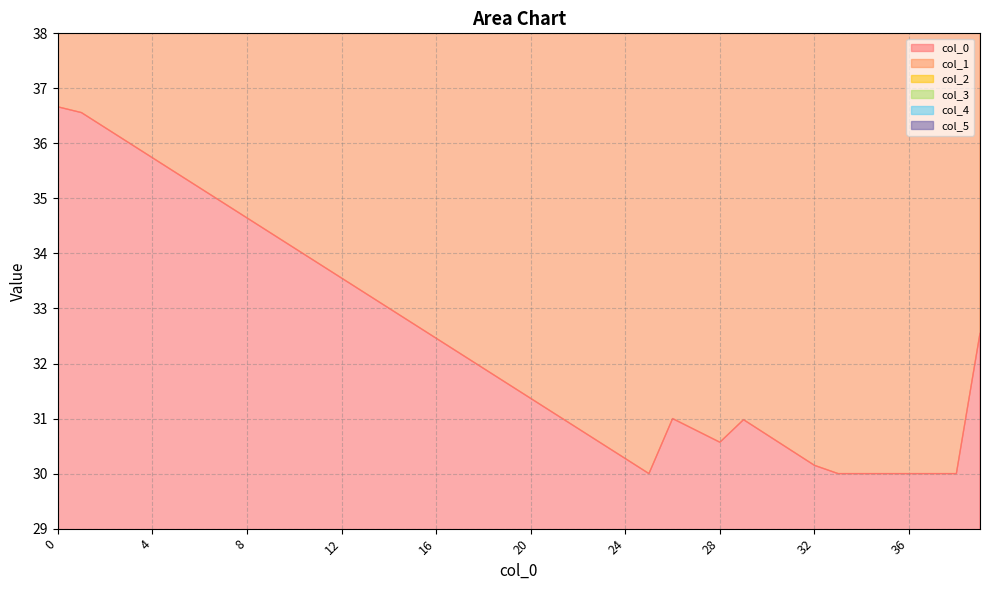

Reading left to right, extract all data points from this chart.

0: 0=36.7	1=36.6	2=36.3	3=36.0	4=35.7	5=35.5	6=35.2	7=34.9	8=34.6	9=34.4	10=34.1	11=33.8	12=33.6	13=33.3	14=33.0	15=32.7	16=32.5	17=32.2	18=31.9	19=31.6	20=31.4	21=31.1	22=30.8	23=30.5	24=30.3	25=30.0	26=31.0	27=30.8	28=30.6	29=31.0	30=30.7	31=30.4	32=30.1	33=30.0	34=30.0	35=30.0	36=30.0	37=30.0	38=30.0	39=32.5
1: 0=109.5	1=108.9	2=108.0	3=107.2	4=106.4	5=105.6	6=104.8	7=103.9	8=103.1	9=102.3	10=101.5	11=100.7	12=99.8	13=99.0	14=98.2	15=97.4	16=96.6	17=95.7	18=94.9	19=94.1	20=93.3	21=92.5	22=91.6	23=90.8	24=91.3	25=91.8	26=92.4	27=92.3	28=92.3	29=92.1	30=91.3	31=90.6	32=90.2	33=90.0	34=90.0	35=90.0	36=90.0	37=92.5	38=94.7	39=96.6
2: 0=145.5	1=144.6	2=143.5	3=142.4	4=141.3	5=140.2	6=139.1	7=138.0	8=136.9	9=135.9	10=134.8	11=133.7	12=132.6	13=131.5	14=130.4	15=129.3	16=128.2	17=127.1	18=126.0	19=124.9	20=123.8	21=122.7	22=121.6	23=121.8	24=122.1	25=122.4	26=123.3	27=123.0	28=122.7	29=122.3	30=121.3	31=120.6	32=120.2	33=120.0	34=120.0	35=120.0	36=122.5	37=124.7	38=126.6	39=128.0
3: 0=216.7	1=215.3	2=213.6	3=212.0	4=210.3	5=208.7	6=207.1	7=205.4	8=203.8	9=202.1	10=200.5	11=198.9	12=197.2	13=195.6	14=193.9	15=192.3	16=190.7	17=189.0	18=187.4	19=185.7	20=184.1	21=183.7	22=183.4	23=183.2	24=183.6	25=184.0	26=184.5	27=183.6	28=182.8	29=182.3	30=181.3	31=180.6	32=180.2	33=180.0	34=182.6	35=184.7	36=186.6	37=188.0	38=189.1	39=189.8